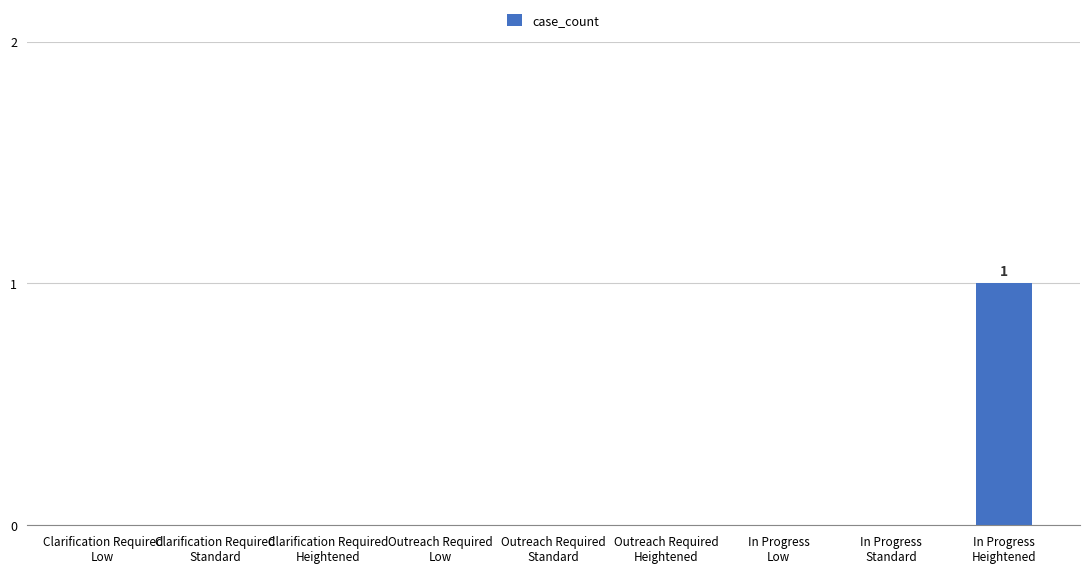

True or false: the data shows -1 at Clarification Required
Low.

False